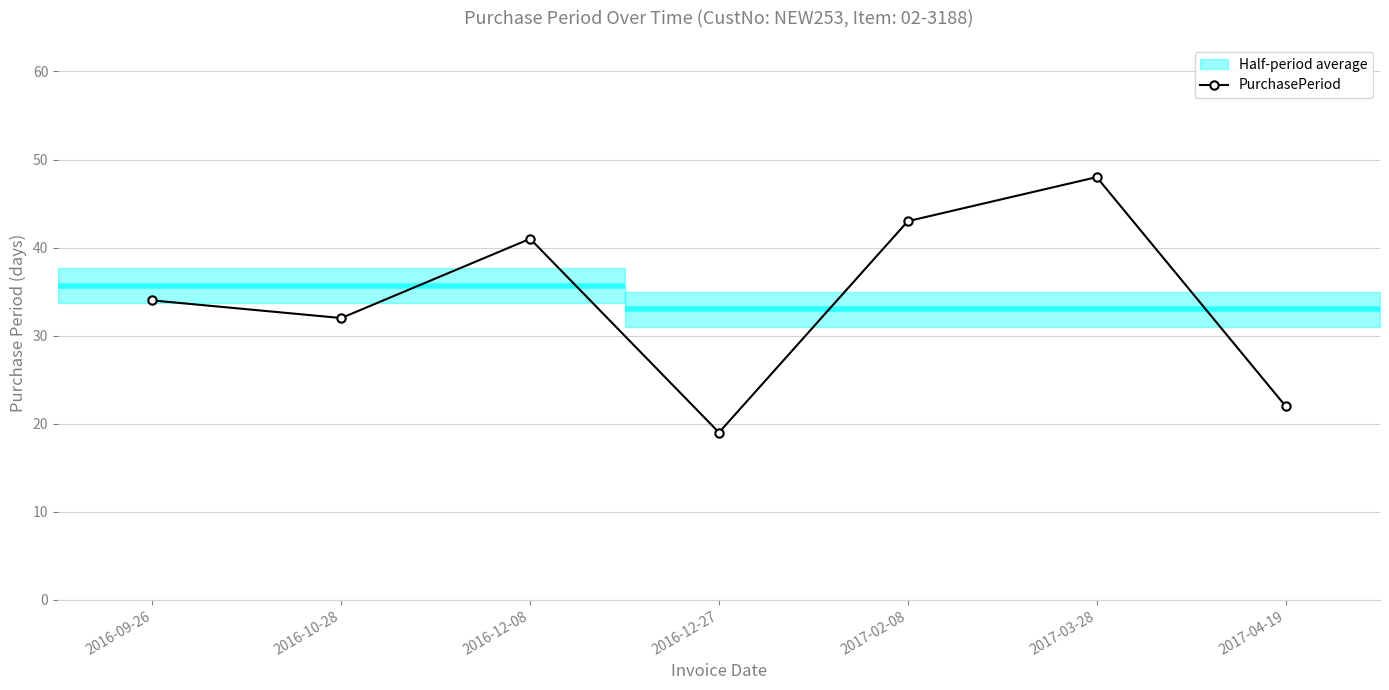

How many interior local peaks (higher than both neighbors) does the data have?

2